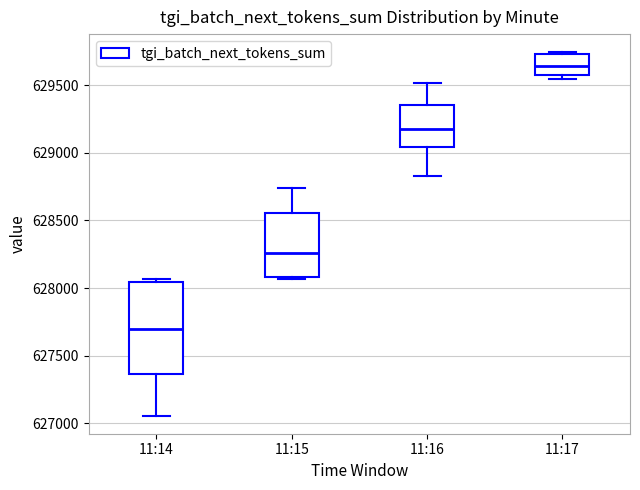

Which box has the lowest median line?

11:14